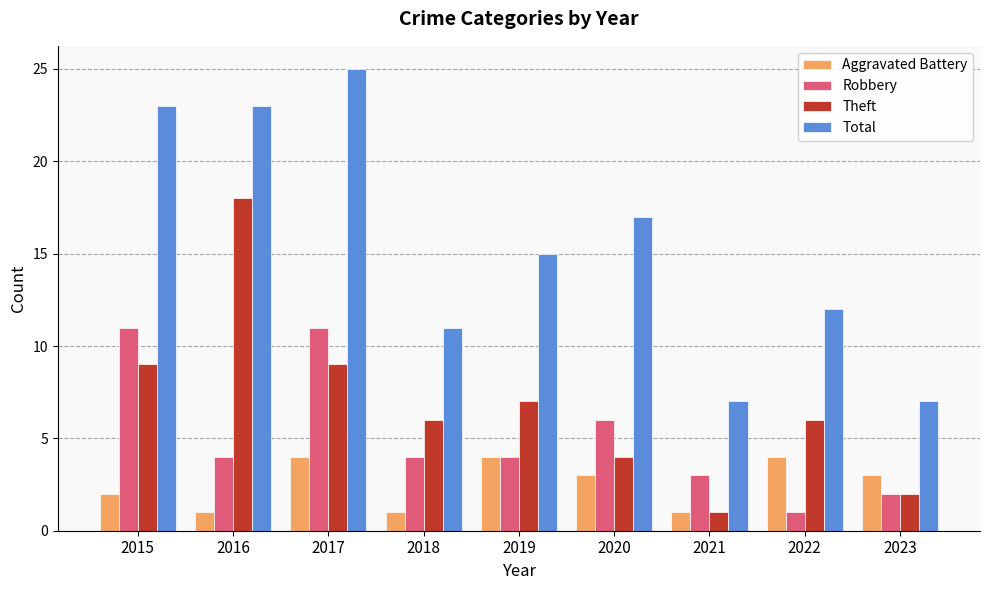

Is it true that Total equals 15 at 2019?

True